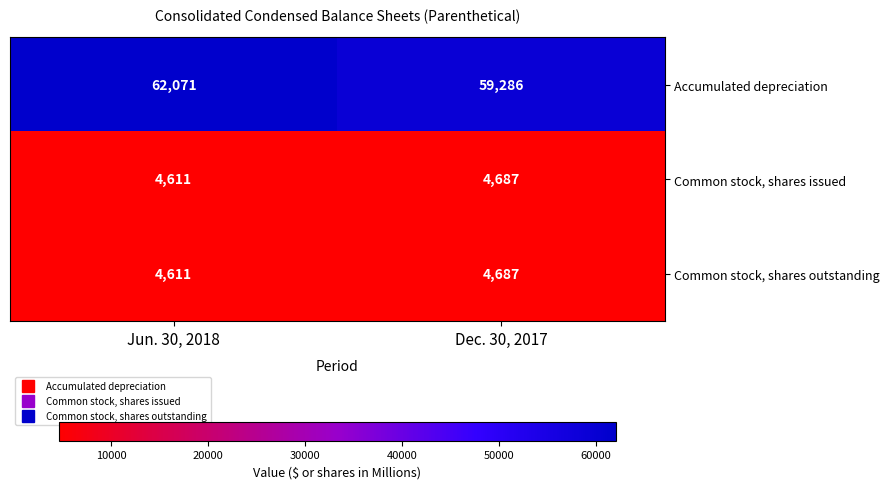

At how many categories does at least one series exceed 43861?

2